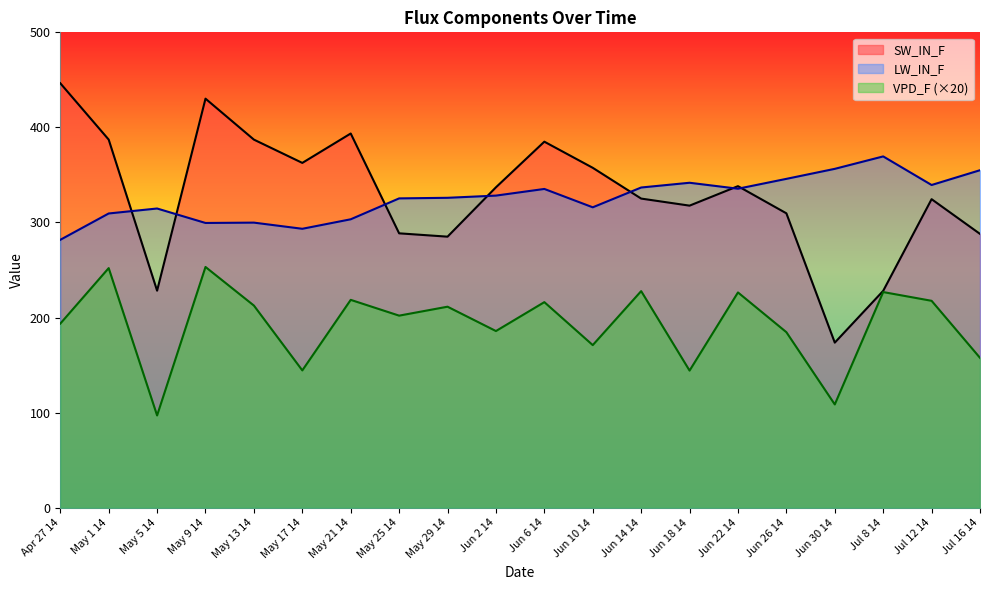

True or false: SW_IN_F has a value of 95.4 at May 5 14.

False